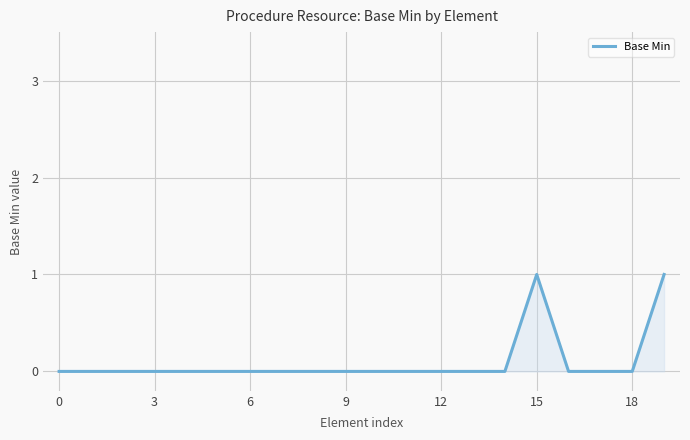

Does the chart have visible grid lines?

Yes